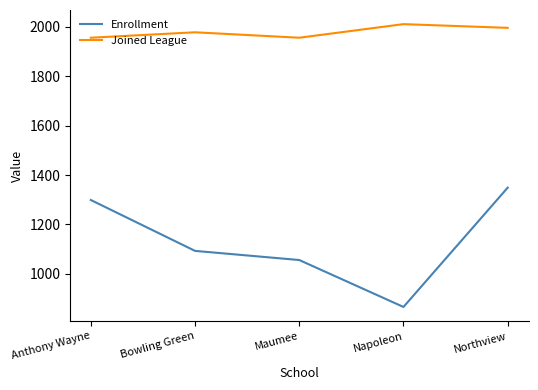

Reading right to left, list all the values displayed in this chart.

Enrollment: 1349	866	1056	1093	1299
Joined League: 1996	2011	1956	1978	1956